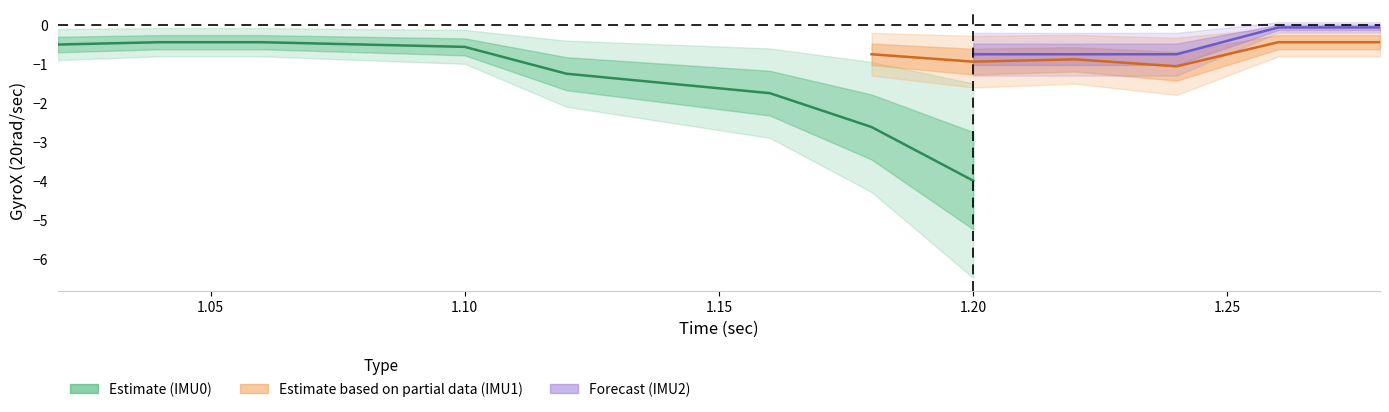

What is the spread (max minus min) of values at 5?

1.1